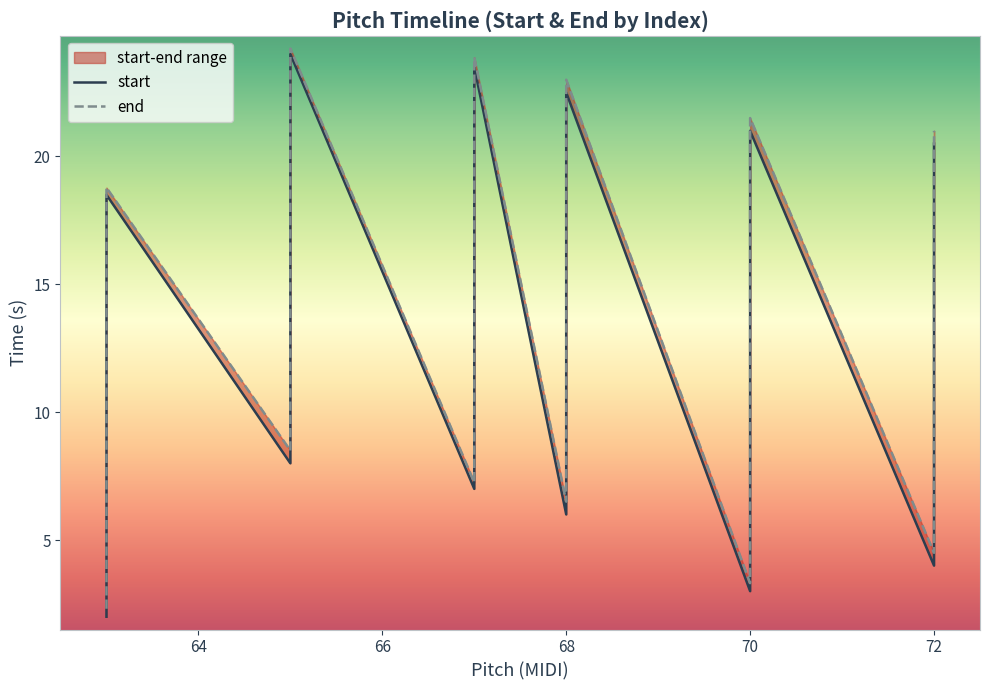

Does the chart have visible grid lines?

No